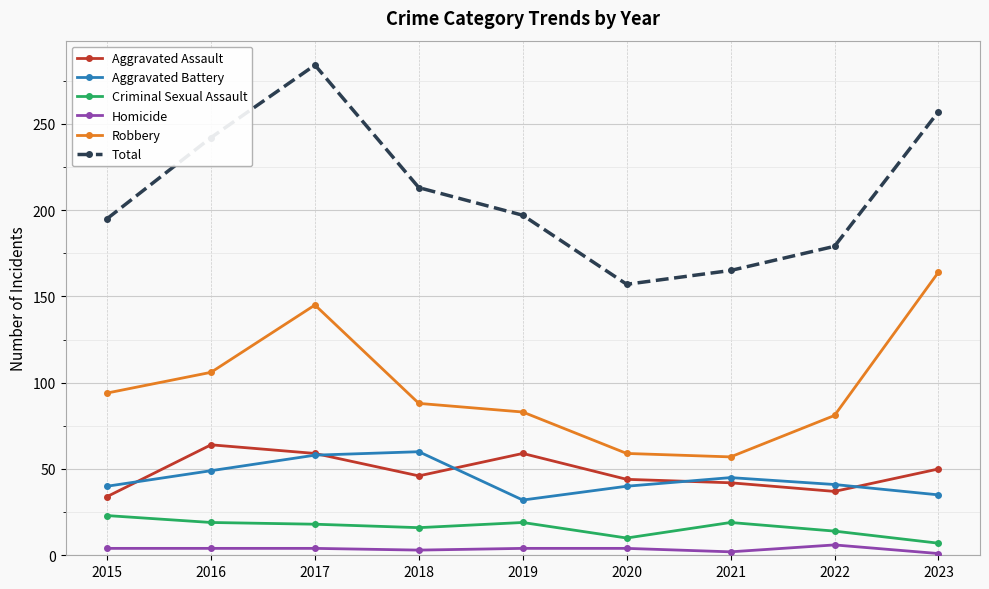

True or false: Robbery has more than 1 points higher than both neighbors.

False